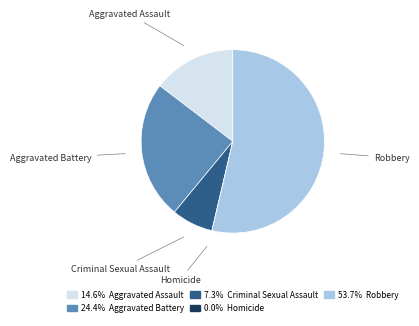

True or false: Criminal Sexual Assault accounts for 7% of the total.

True